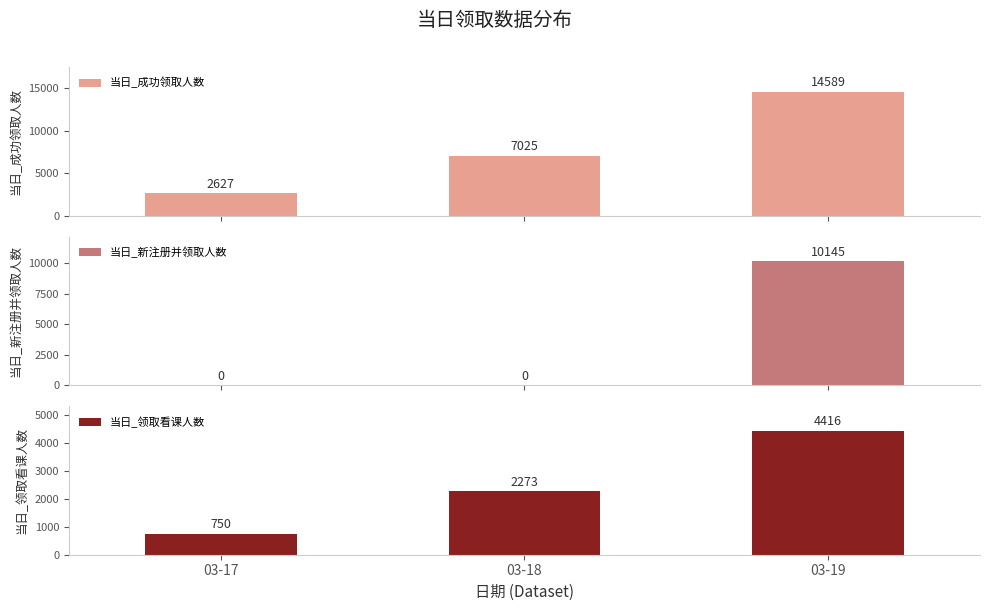

The 当日_新注册并领取人数 series shows 10145 at 03-19. True or false?

True